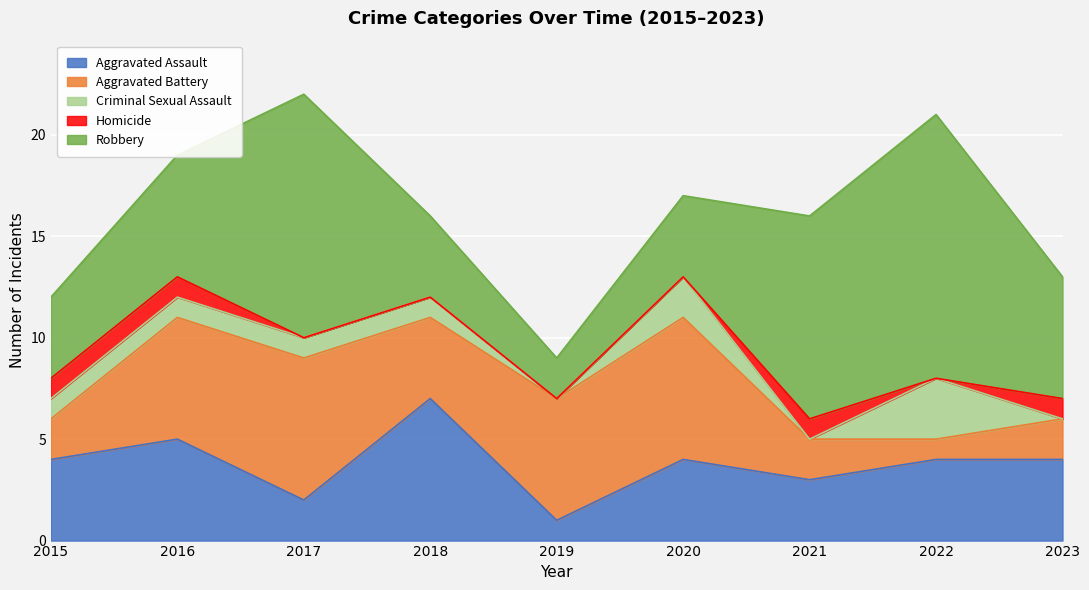

What is the maximum value for Aggravated Assault?

7